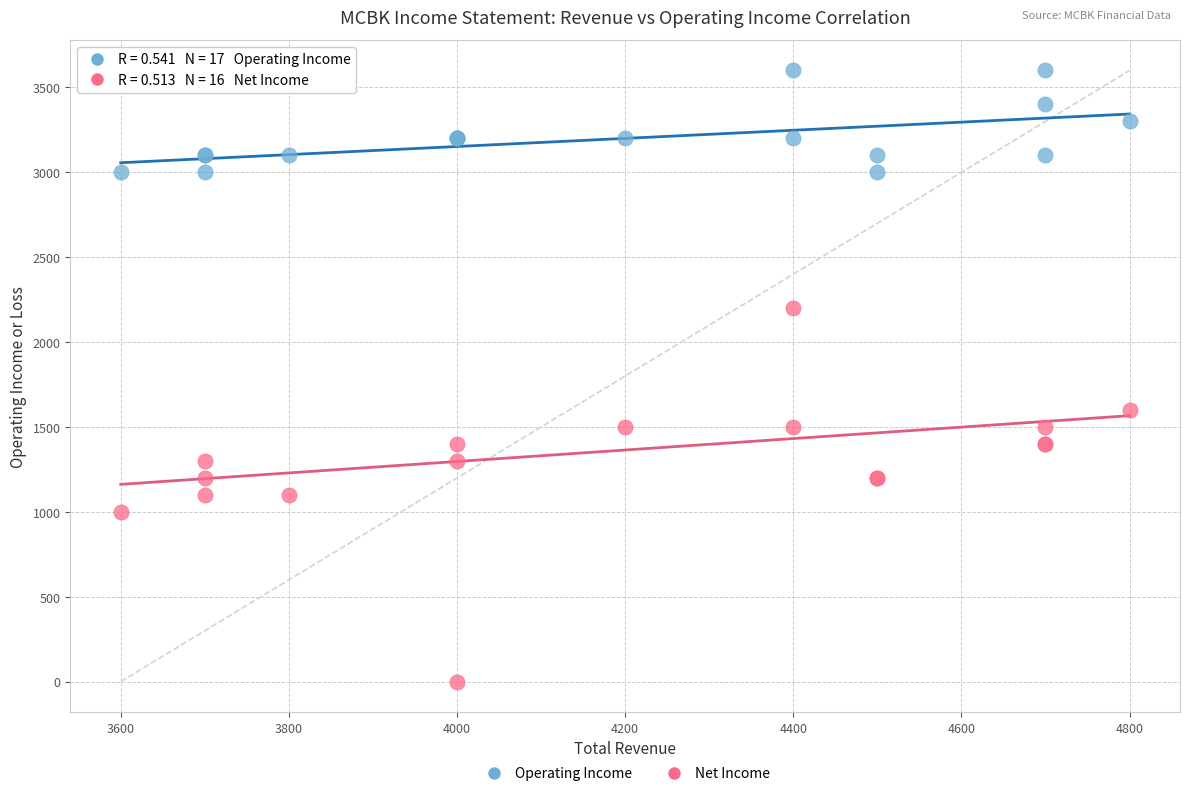

Which series contains the lowest Y value?

Net Income